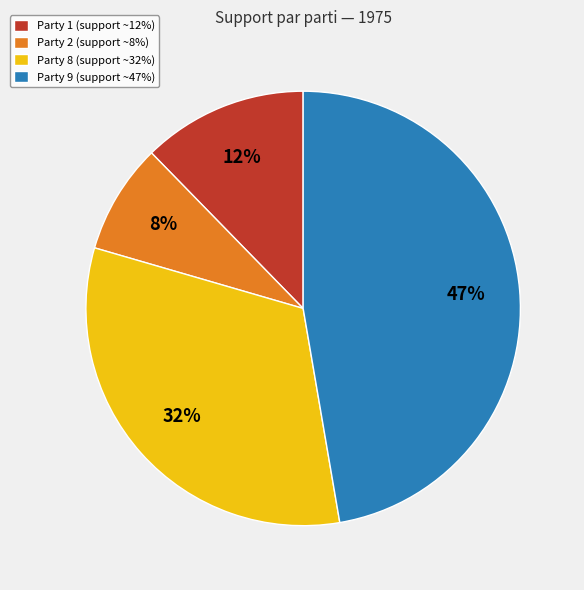

How many slices are in this pie chart?

4